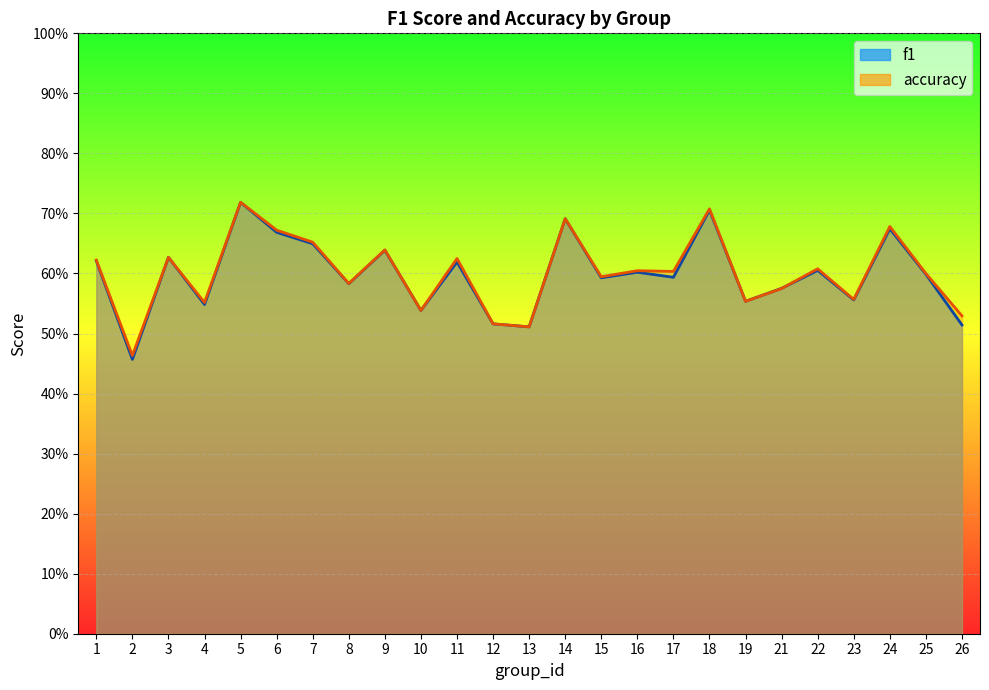

Reading left to right, transcribe all the data shown in this chart.

f1: 1=0.6	2=0.5	3=0.6	4=0.5	5=0.7	6=0.7	7=0.6	8=0.6	9=0.6	10=0.5	11=0.6	12=0.5	13=0.5	14=0.7	15=0.6	16=0.6	17=0.6	18=0.7	19=0.6	21=0.6	22=0.6	23=0.6	24=0.7	25=0.6	26=0.5
accuracy: 1=0.6	2=0.5	3=0.6	4=0.6	5=0.7	6=0.7	7=0.7	8=0.6	9=0.6	10=0.5	11=0.6	12=0.5	13=0.5	14=0.7	15=0.6	16=0.6	17=0.6	18=0.7	19=0.6	21=0.6	22=0.6	23=0.6	24=0.7	25=0.6	26=0.5